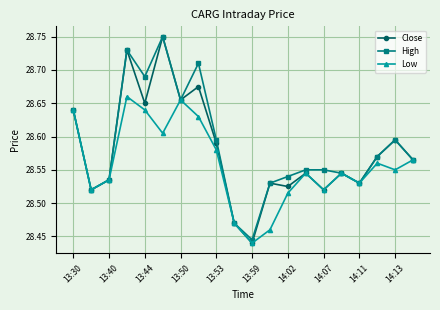

True or false: Low has more than 2 interior local peaks.

True